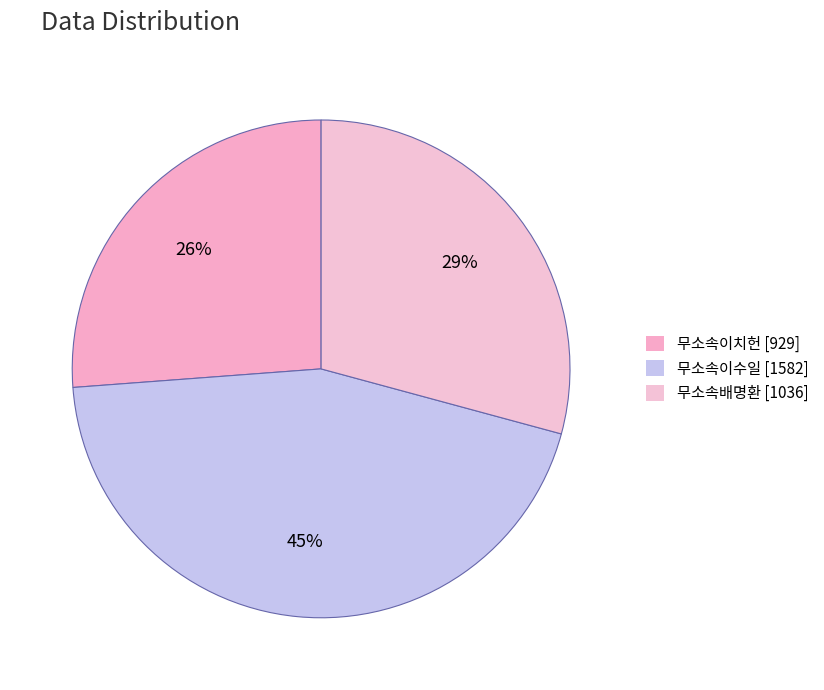

To the nearest percent, what portion does 무소속이치헌 represent?

26%